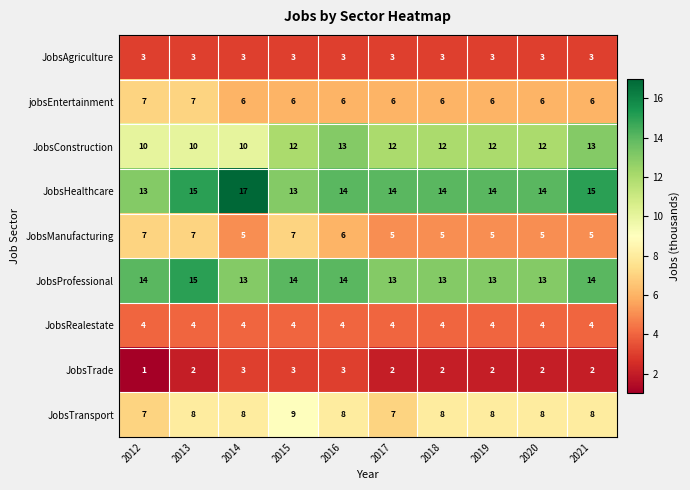

Which series has the widest spread of values?

JobsHealthcare